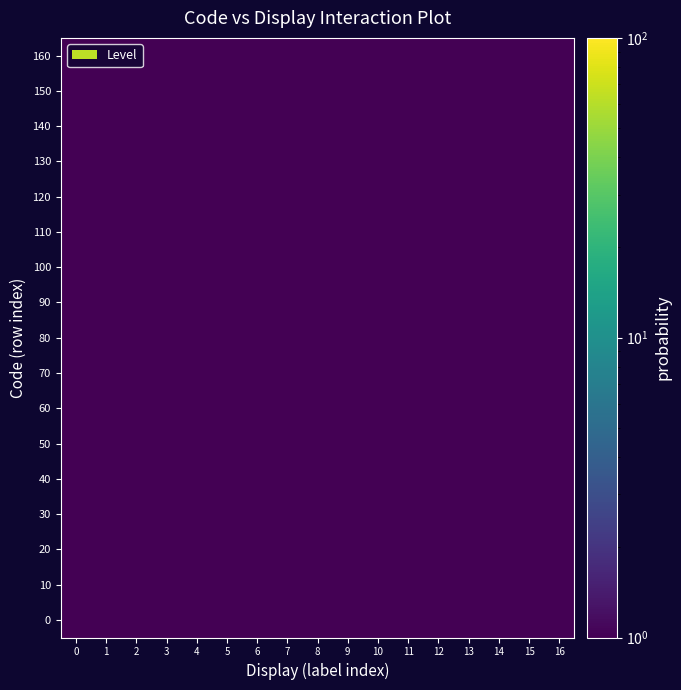

What is the greatest value displayed?

1.0